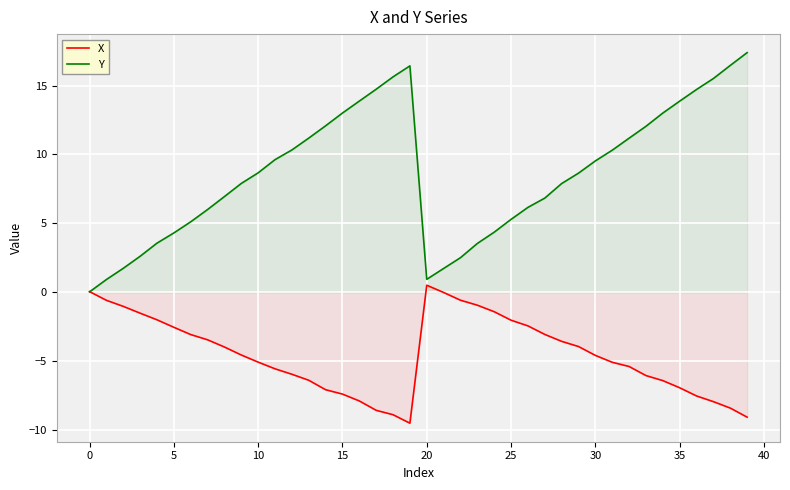

What is the difference between the maximum and minimum values in the Y series?

17.4